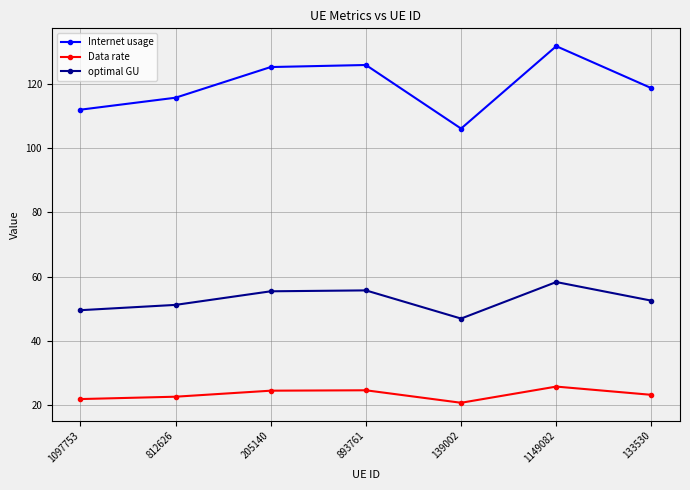

True or false: optimal GU has more than 1 points higher than both neighbors.

True